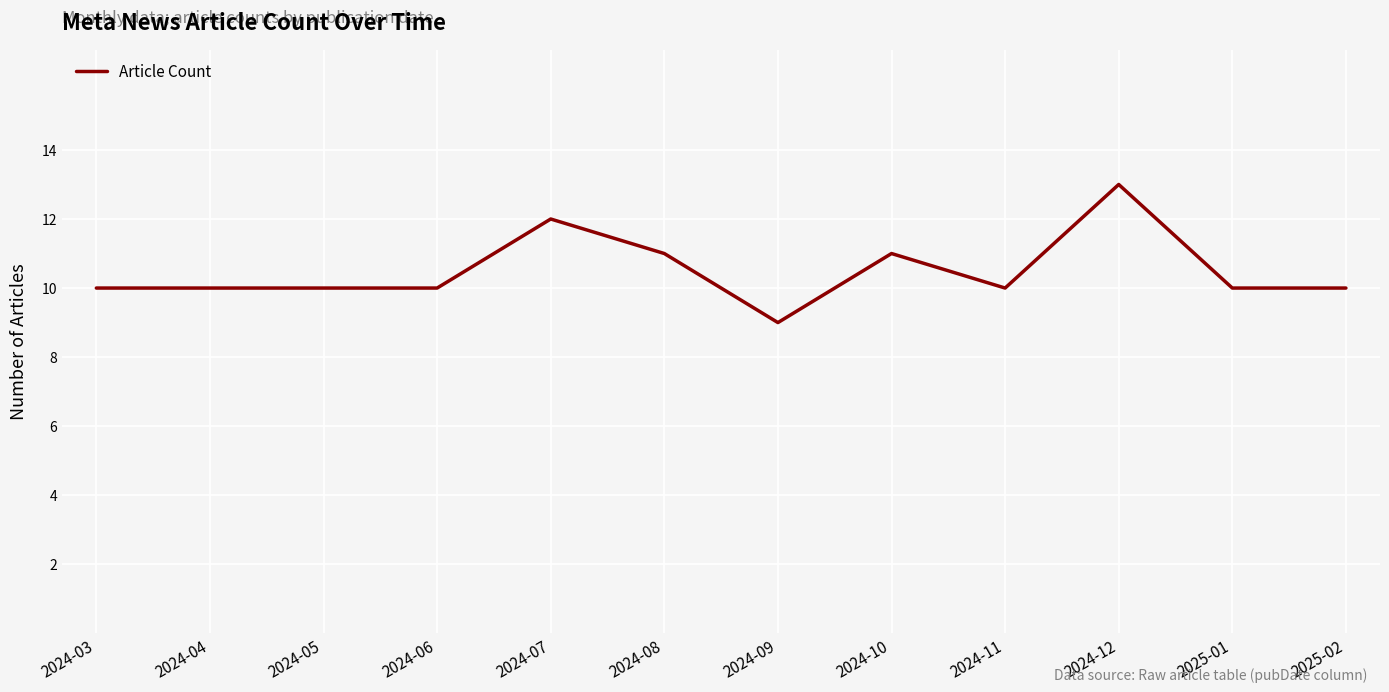

What is the approximate value at 2024-10?

11